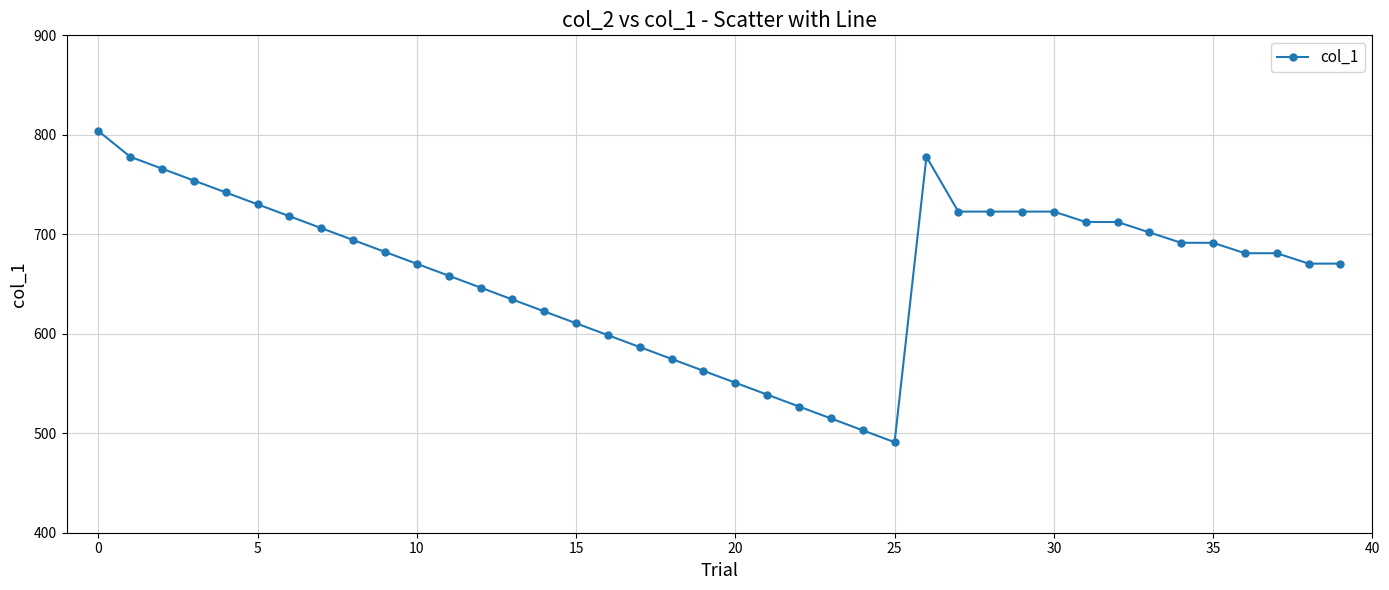

How many categories are shown in the chart?

40